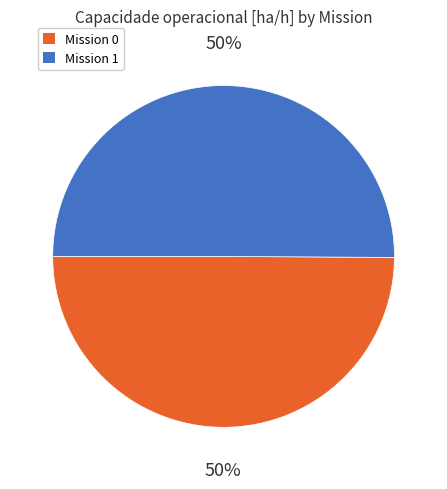

To the nearest percent, what is the average slice percentage?

50%